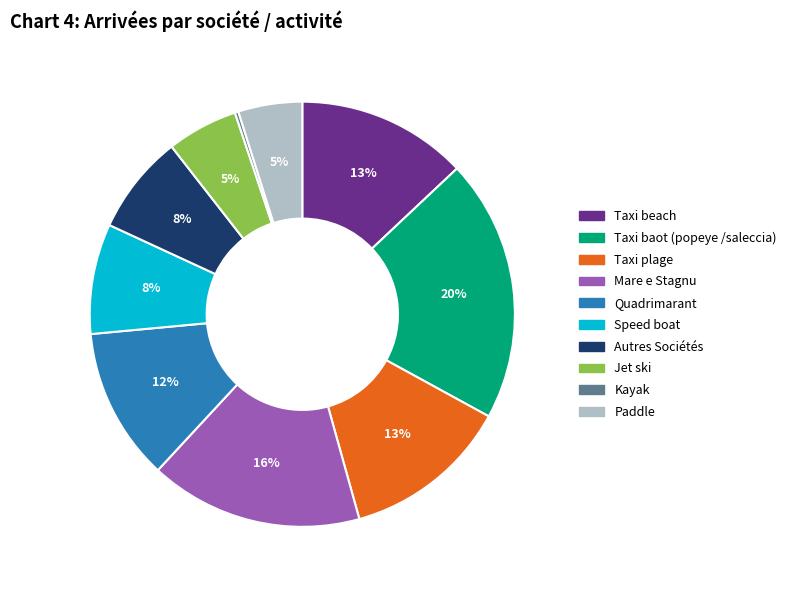

To the nearest percent, what is the difference between the largest and smallest slice percentages?

20%